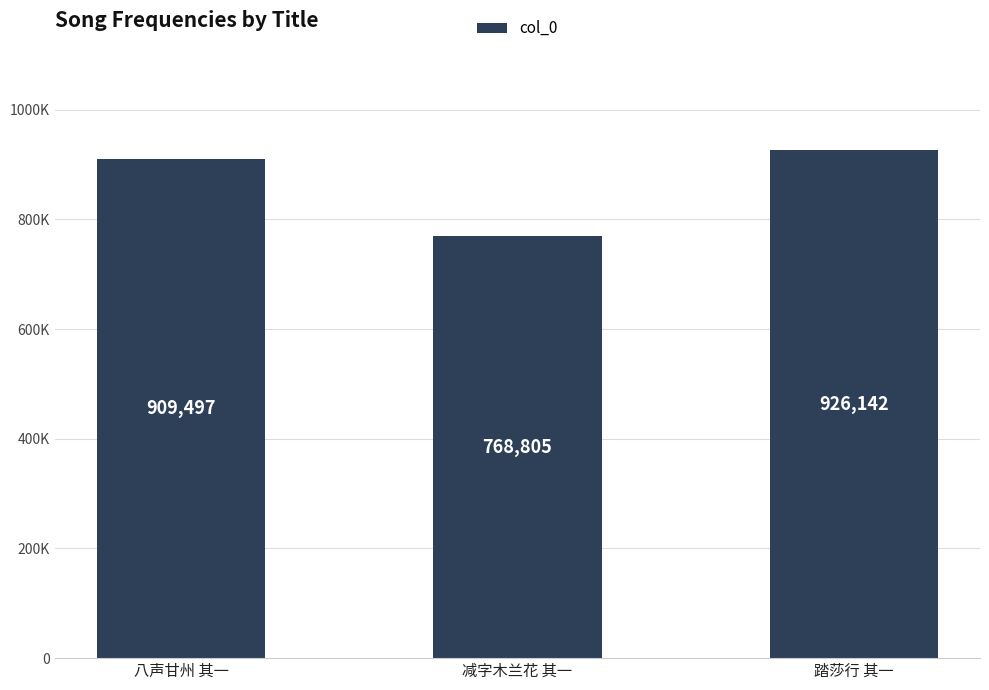

Does the chart contain any negative values?

No